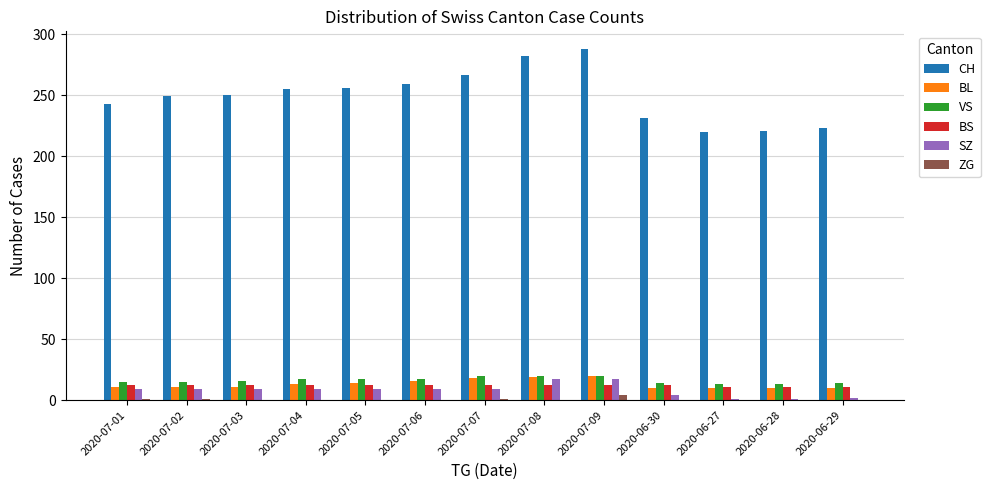

Is the value of BL at 2020-07-05 greater than the value of ZG at 2020-07-01?

Yes